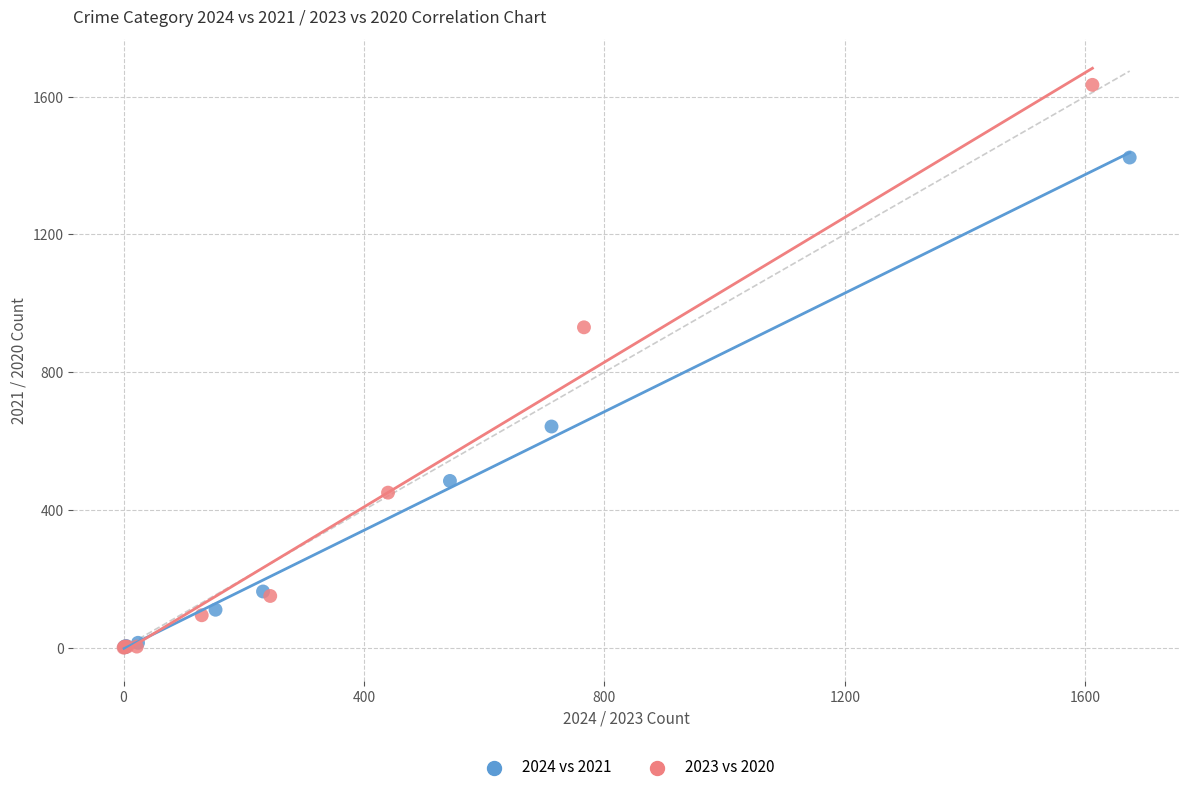

Which series reaches the maximum Y coordinate?

2023 vs 2020